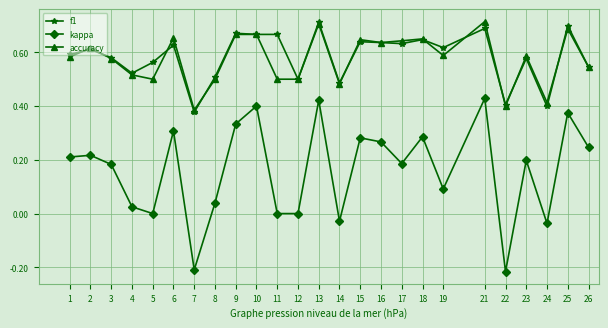

True or false: accuracy has a value of 0.5 at 14.

True